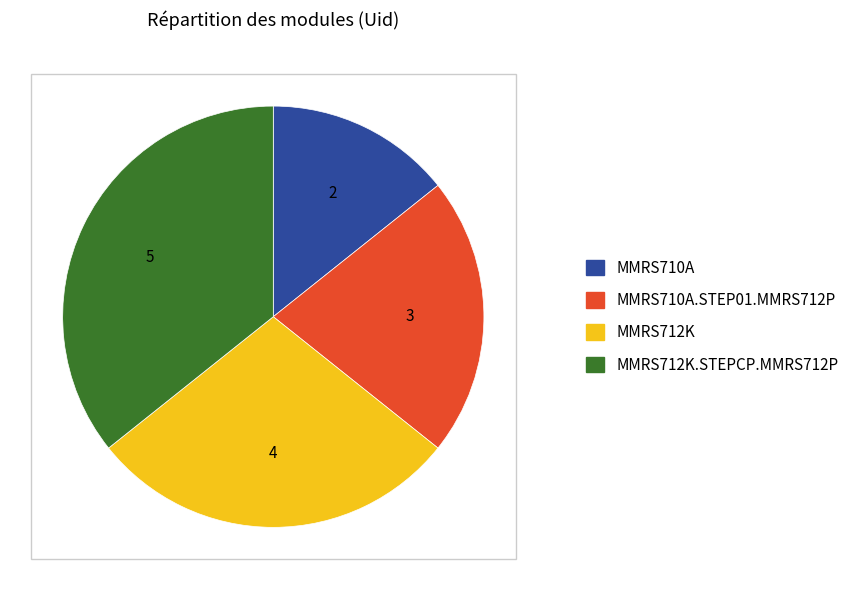

Is there a majority slice in this chart?

No